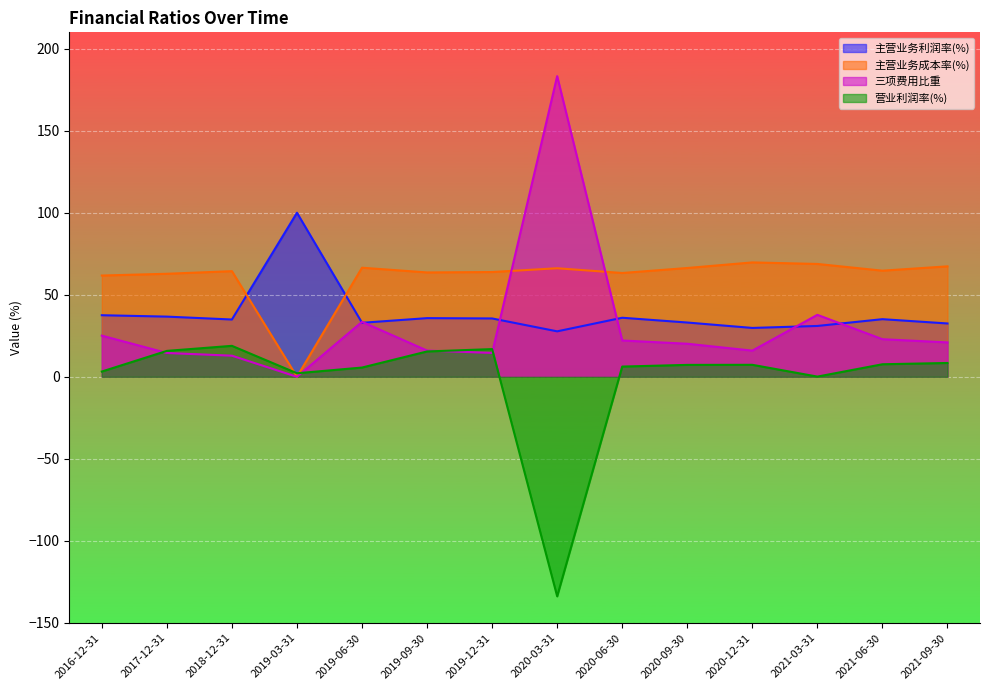

What is the sum of all 三项费用比重 values?

439.6